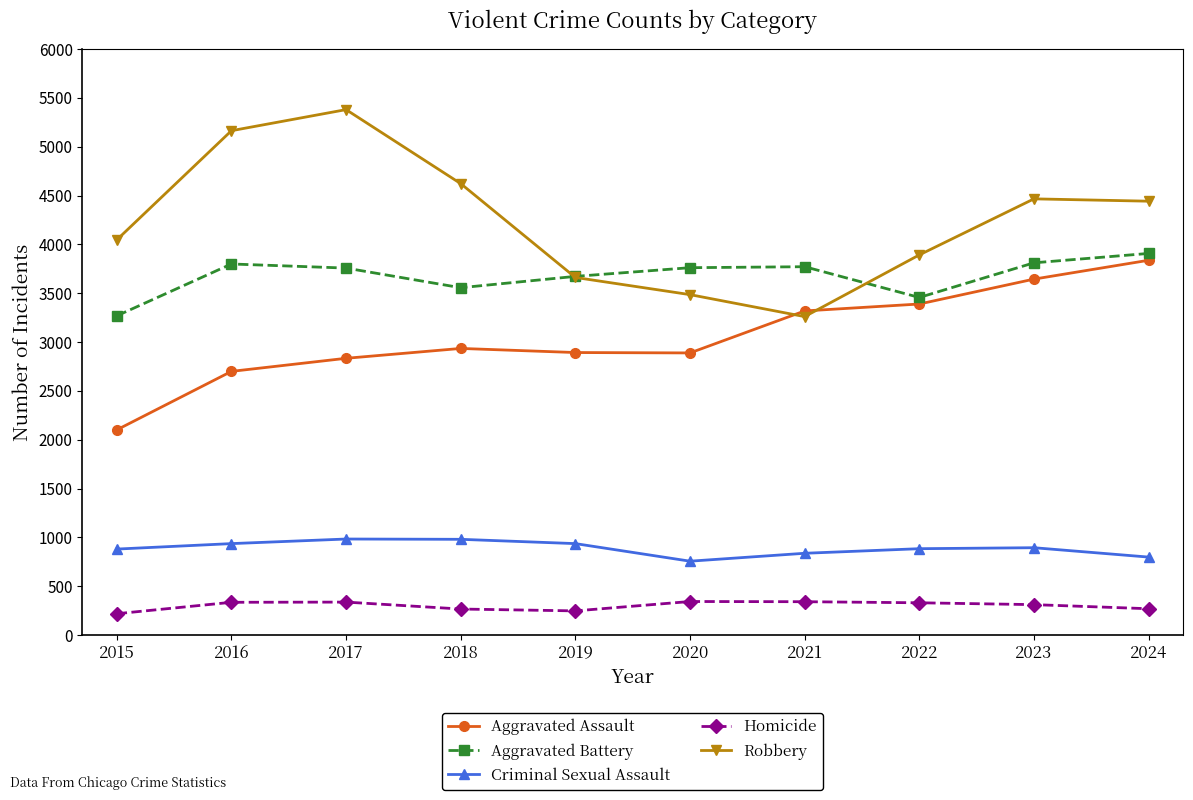

The Robbery series shows 5827 at 2020. True or false?

False